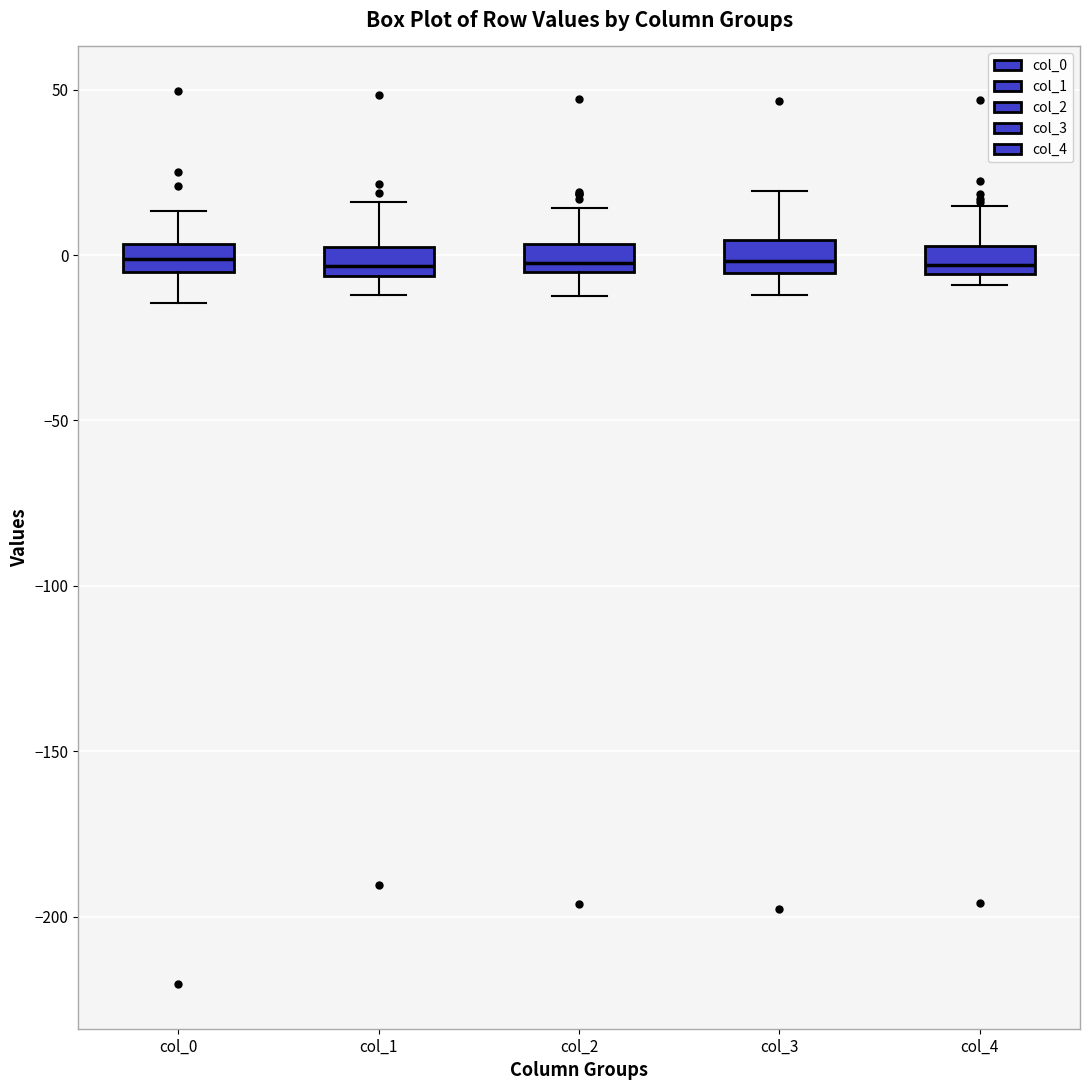

Reading left to right, read every box against the y-axis: the position of its median line, the range the box covers, and the ends of its whiskers. The values are not printed on the chart, so give them approximately, as read against the axis.

col_0: median 0, box -5 to 5, whiskers -15 to 15
col_1: median -5 (just above the box's lower edge), box -5 to 5, whiskers -10 to 15
col_2: median 0, box -5 to 5, whiskers -10 to 15
col_3: median 0, box -5 to 5, whiskers -10 to 20
col_4: median -5 (just above the box's lower edge), box -5 to 5, whiskers -10 to 15